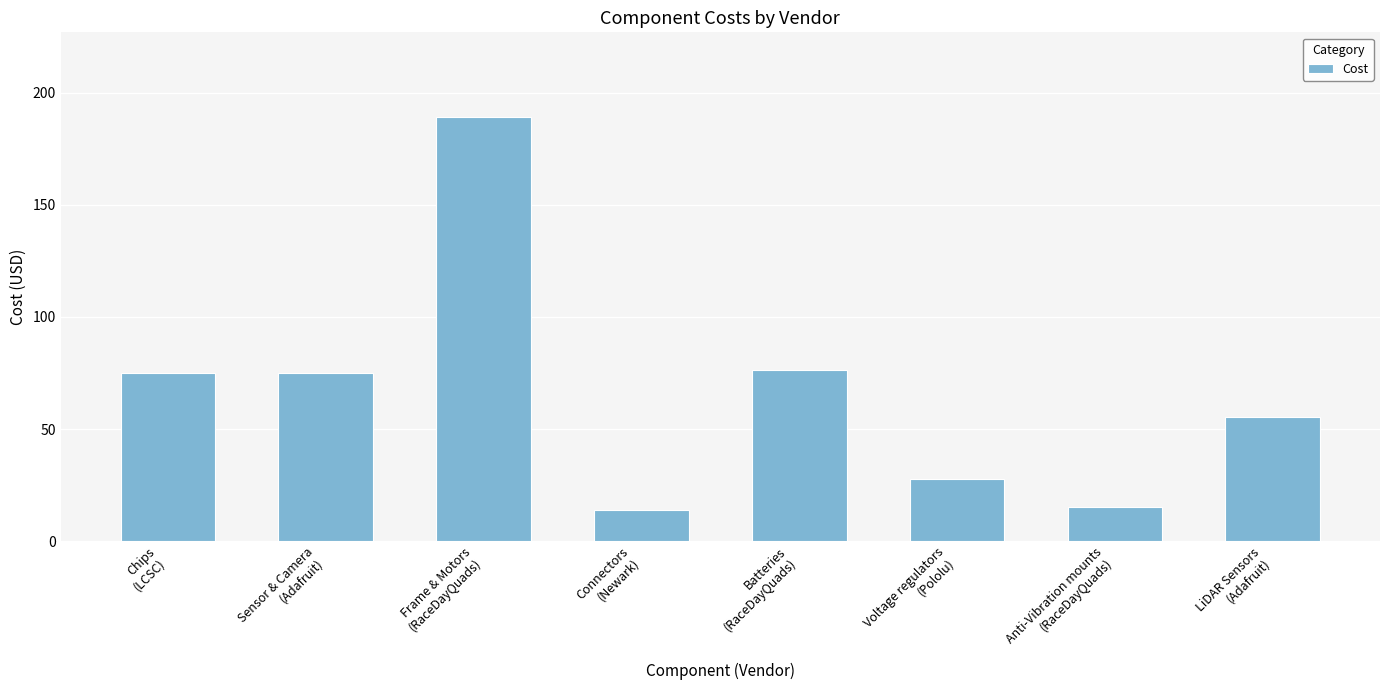

What is the average value?

66.0